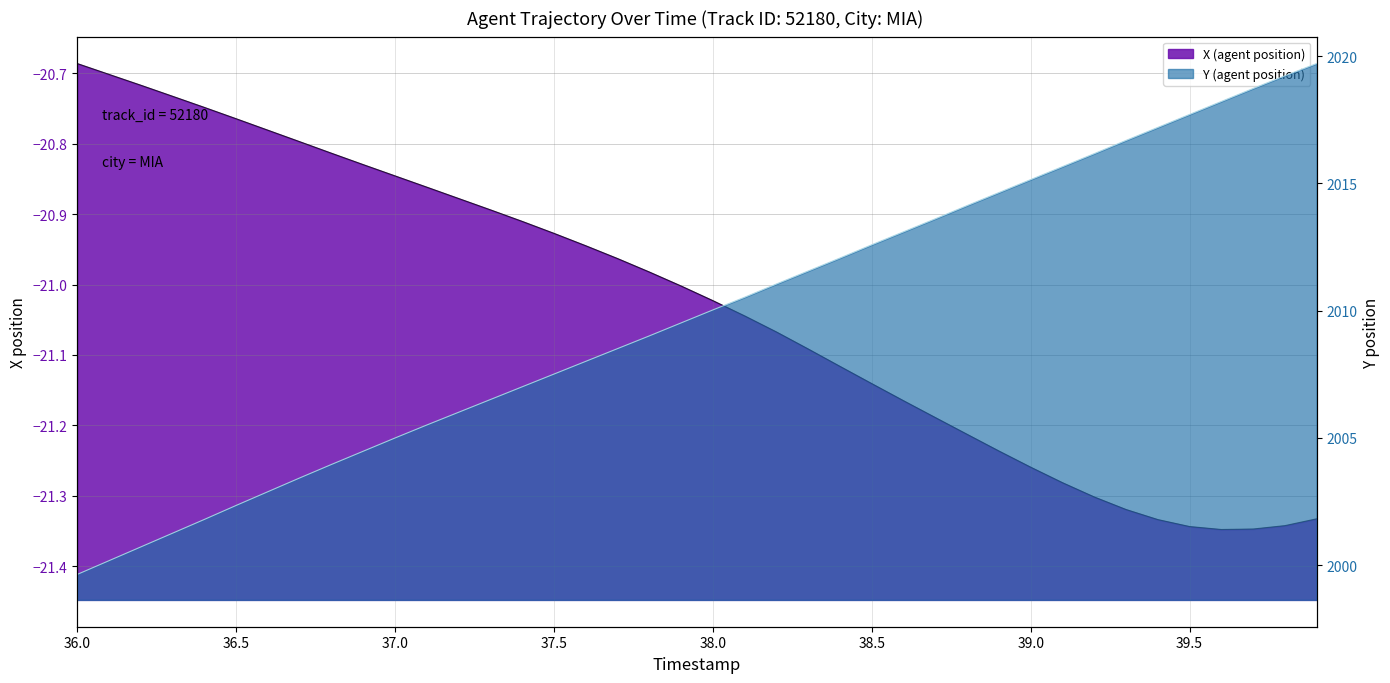

True or false: X (agent position) and Y (agent position) cross at least once.

False